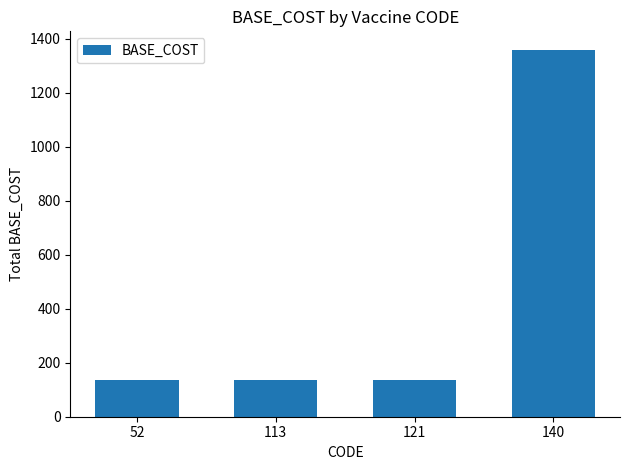

The chart shows a value of 538 at 140. True or false?

False